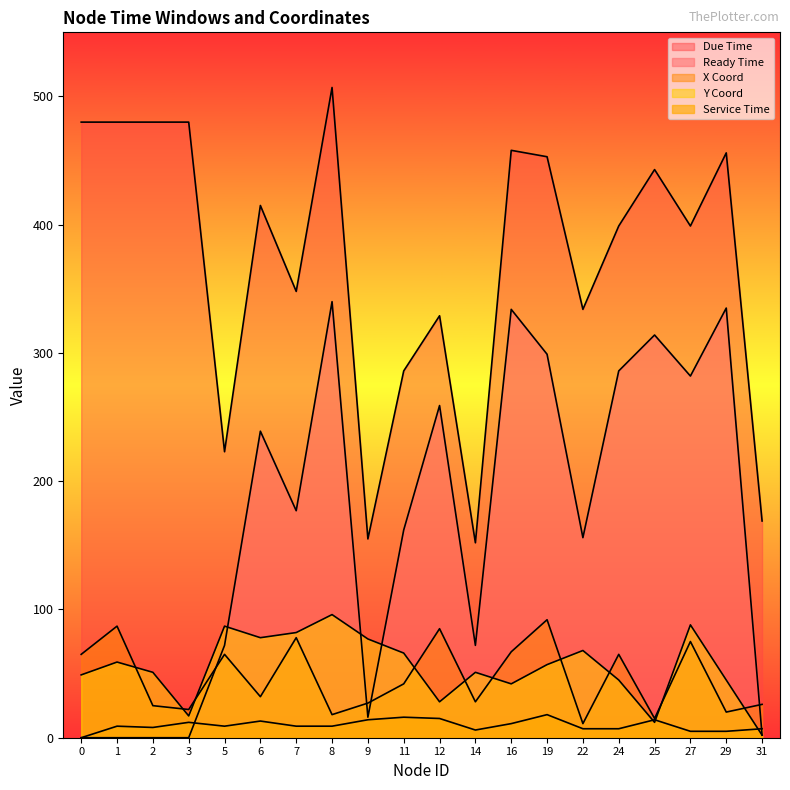

True or false: due_time and y_coord intersect in this chart.

False